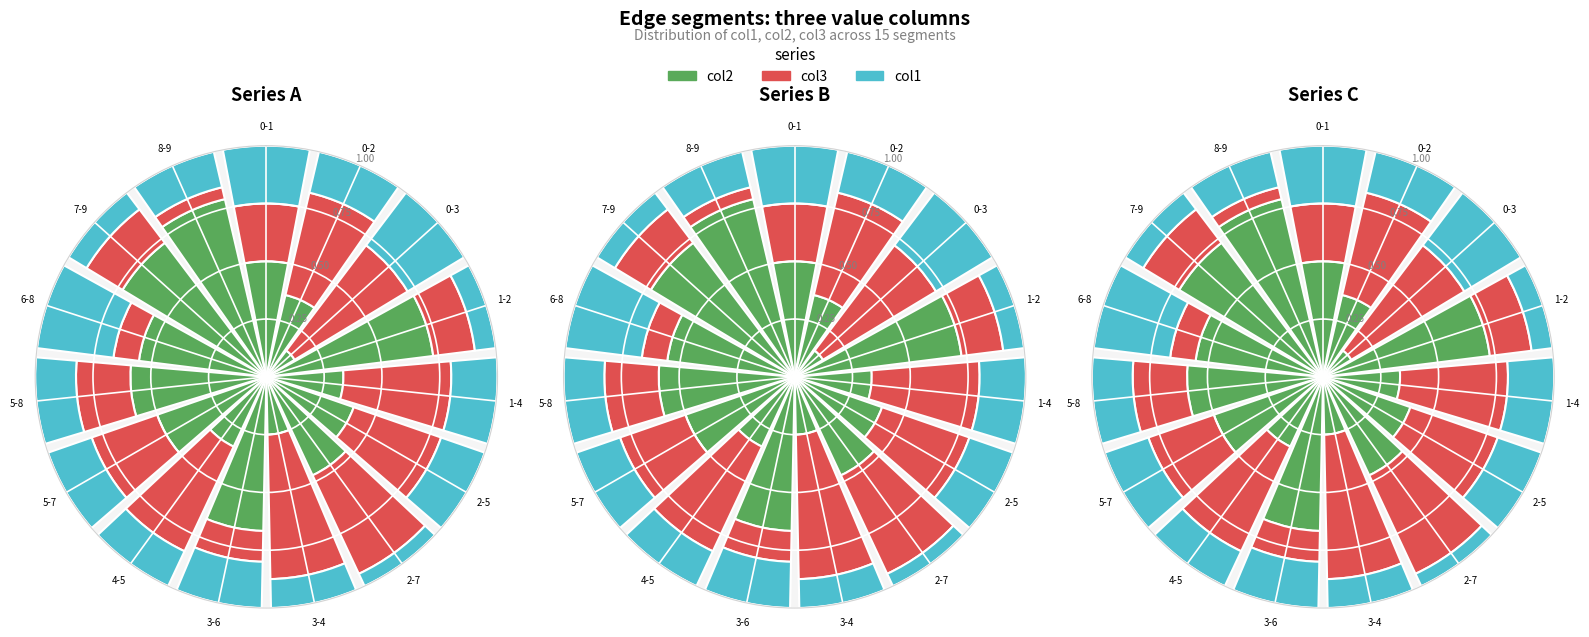

Is there any slice that represents more than half of the pie?

No